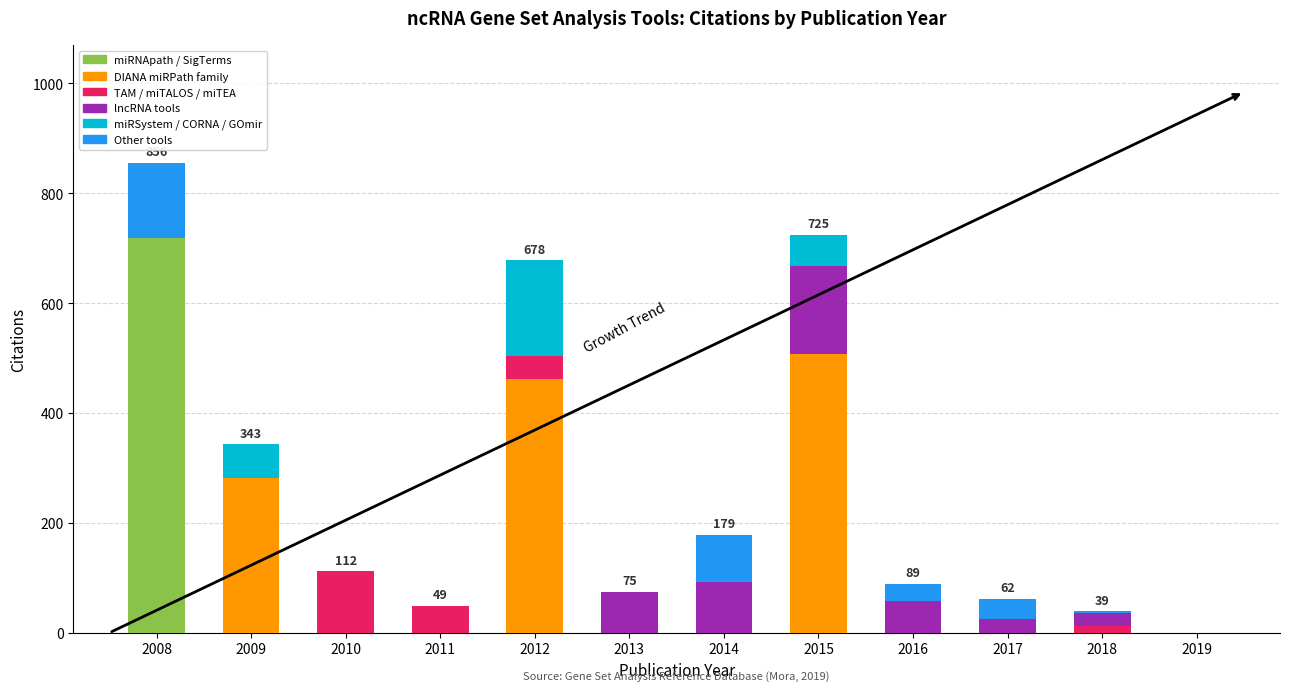

What is the maximum value for miRNApath / SigTerms?

718